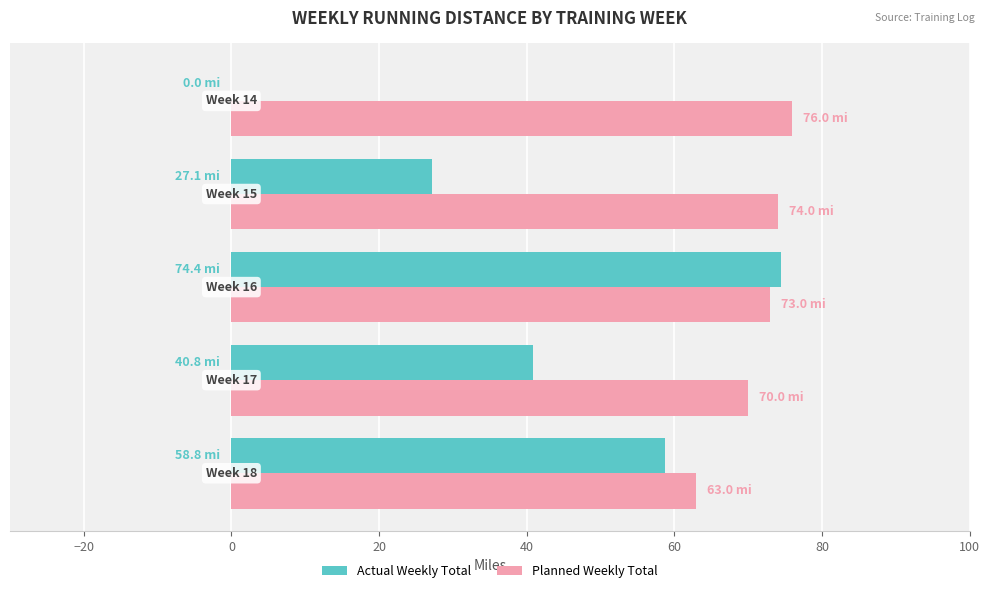

Which series has the largest total across all categories?

Planned Weekly Total